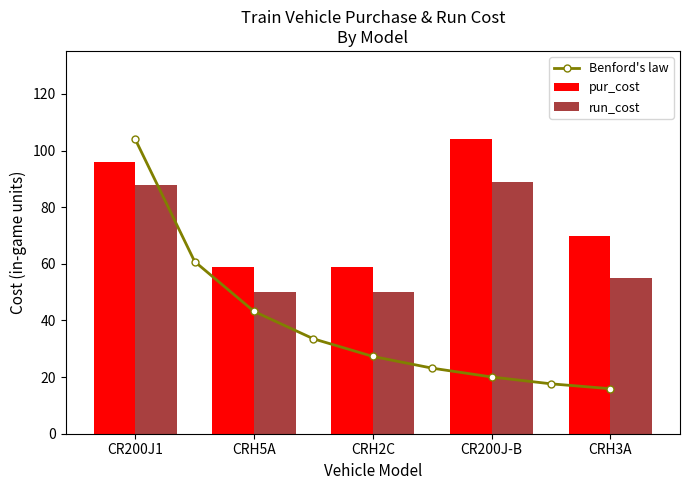

True or false: Benford's law has a value of 6.4 at CRH3A.

False